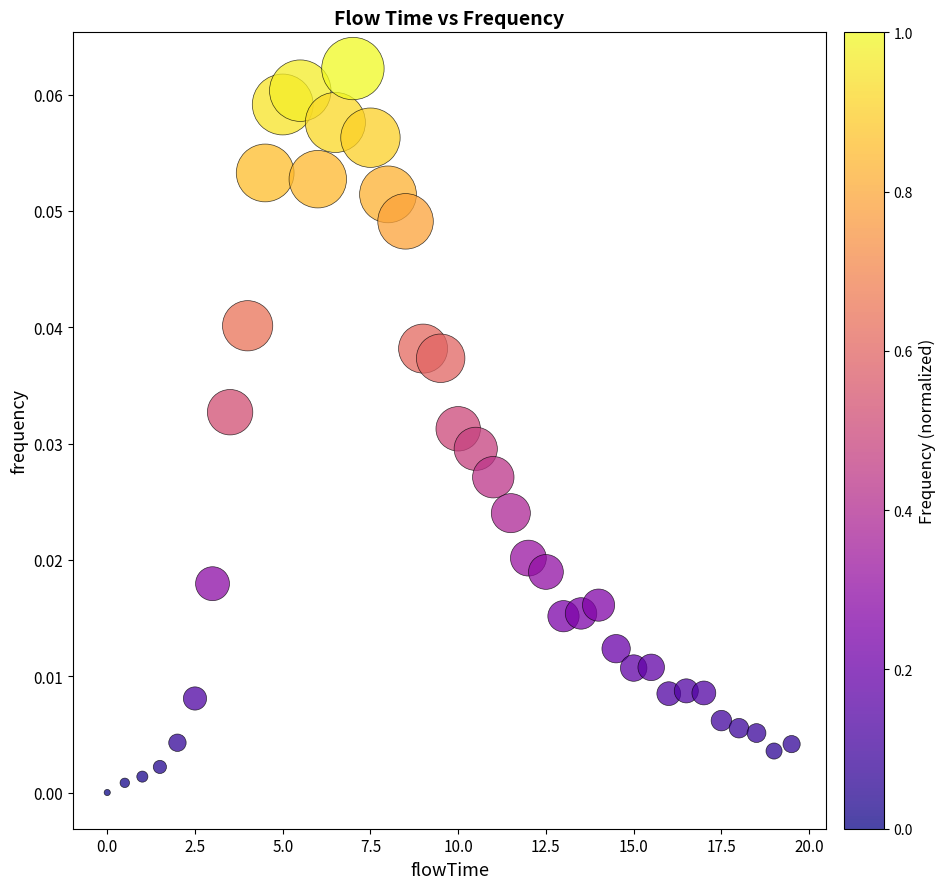

What is the range of X values (max minus min)?

19.5